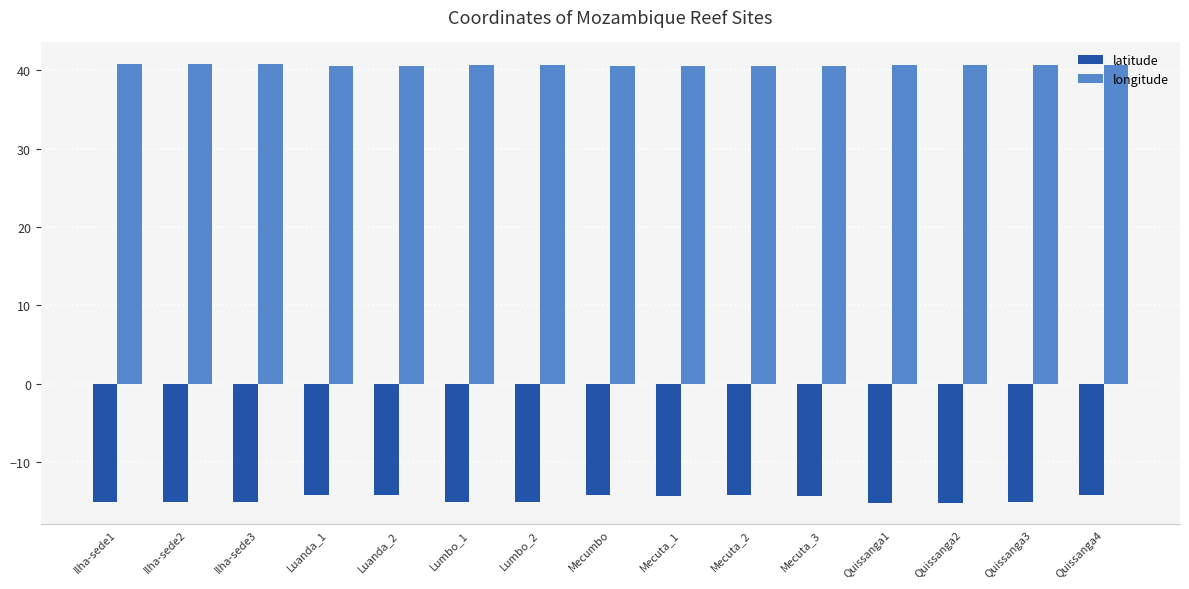

At how many categories does at least one series exceed 27?

15